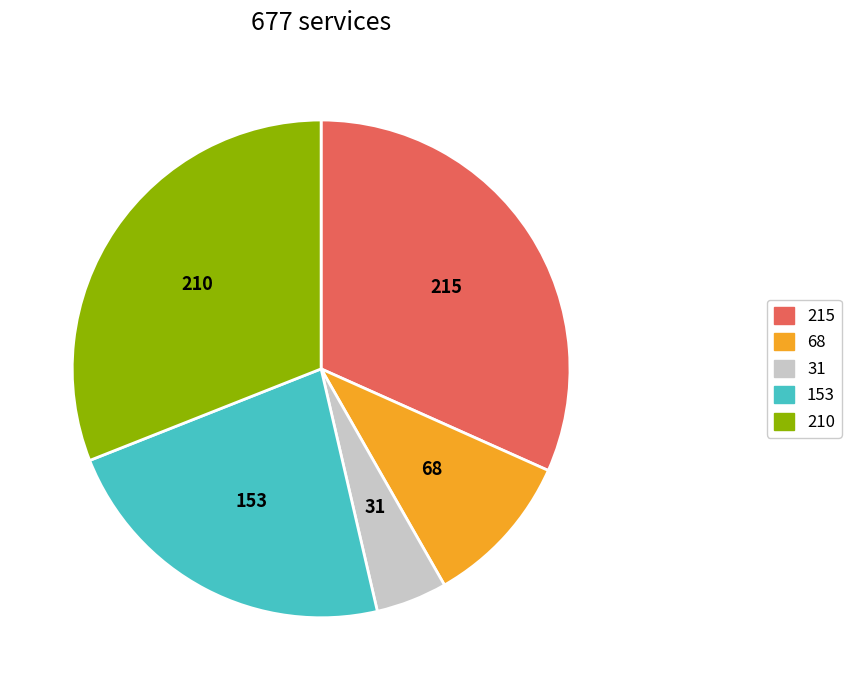

Is there a majority slice in this chart?

No